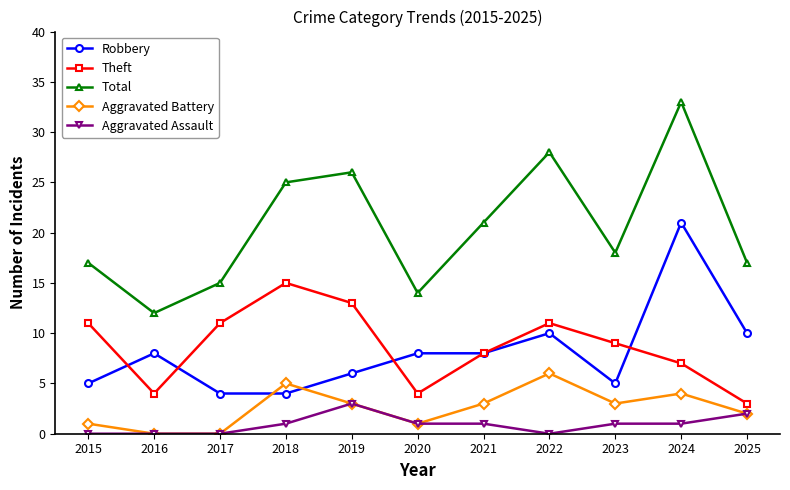

How many lines are shown in the chart?

5